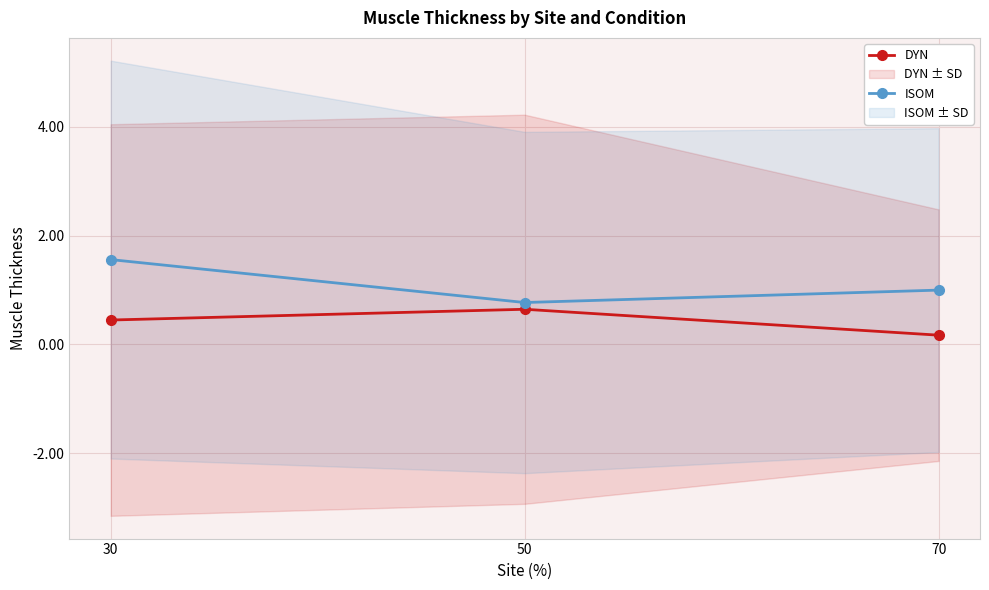

True or false: ISOM has a value of 1.2 at 50.

False